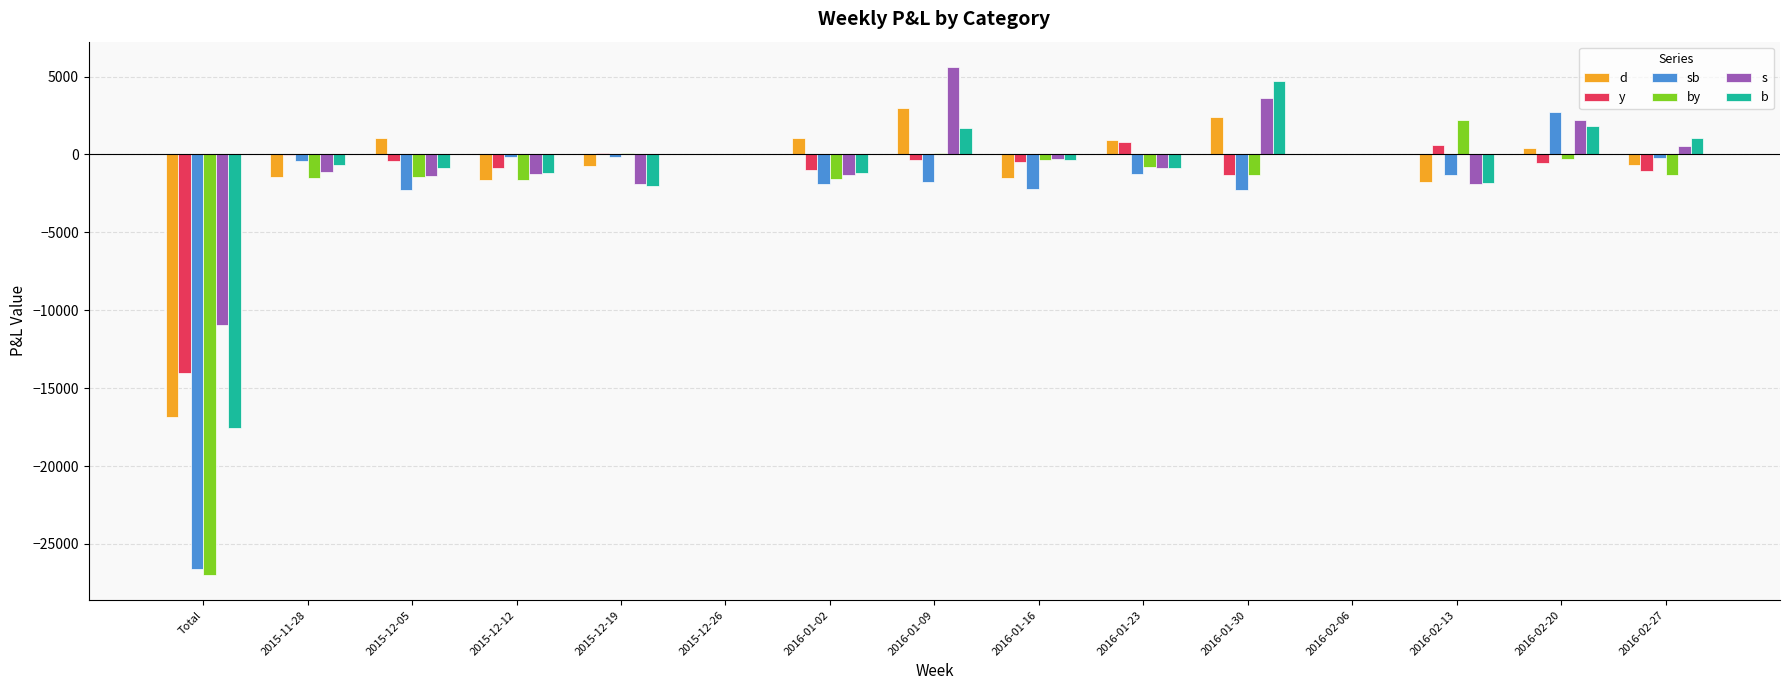

At which label does d first exceed 0?

2015-12-05